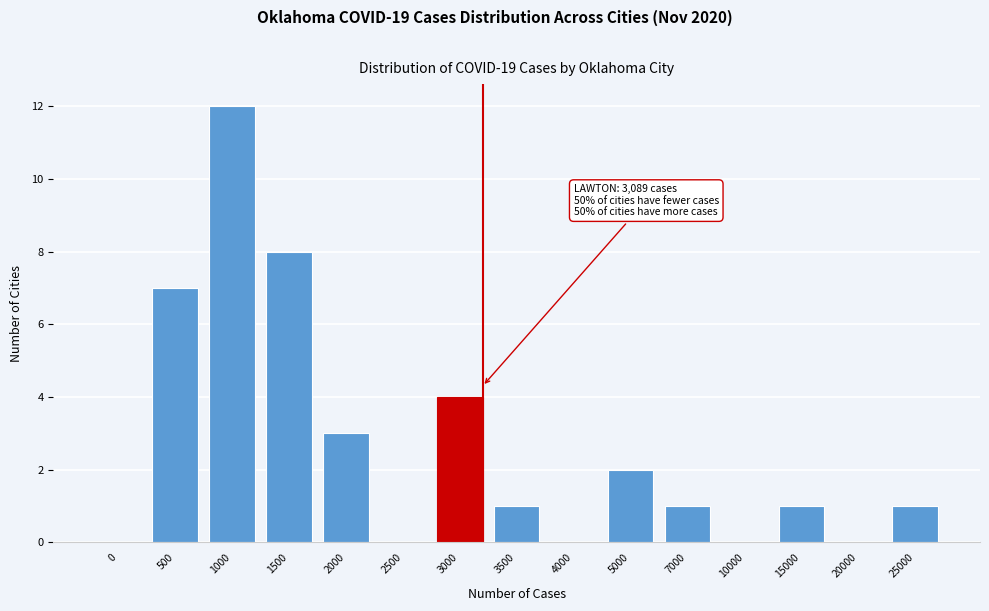

Reading left to right, what are all the values shown in this chart?

0=0	500=7	1000=12	1500=8	2000=3	2500=0	3000=4	3500=1	4000=0	5000=2	7000=1	10000=0	15000=1	20000=0	25000=1